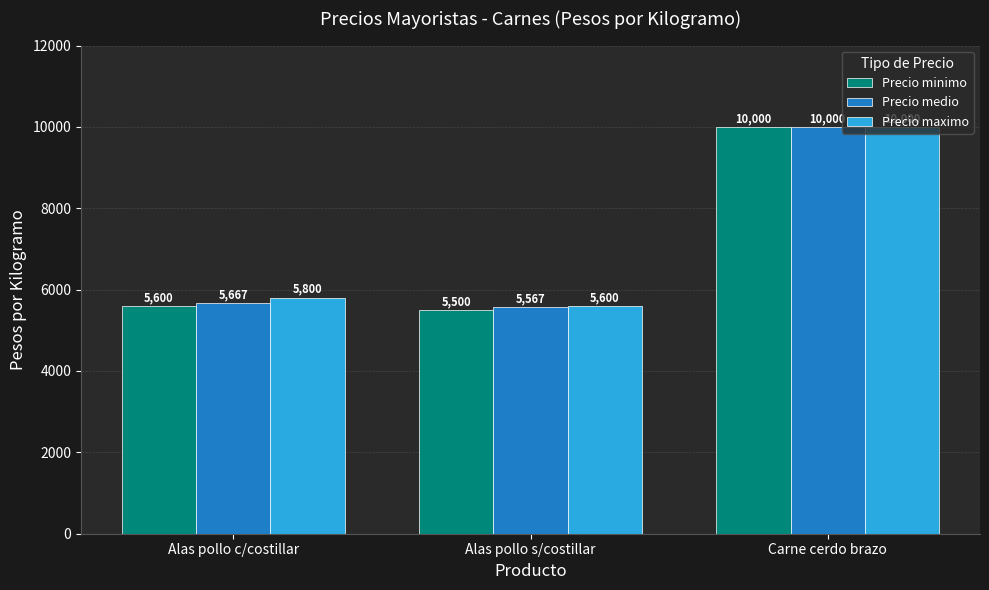

What is the value of the Precio medio bar at the 1st from the left?

5667